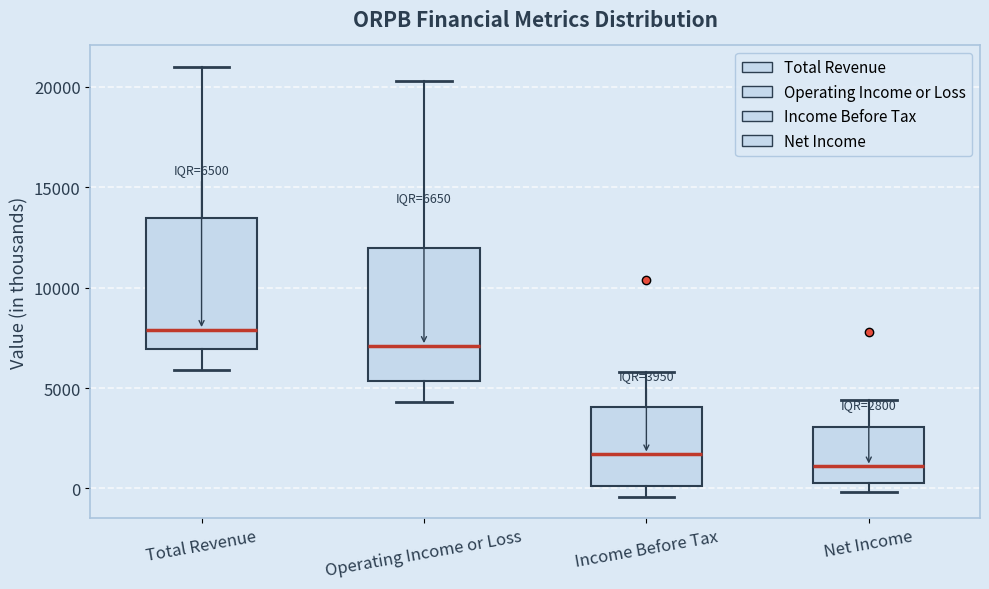

Which box has the highest median line?

Total Revenue